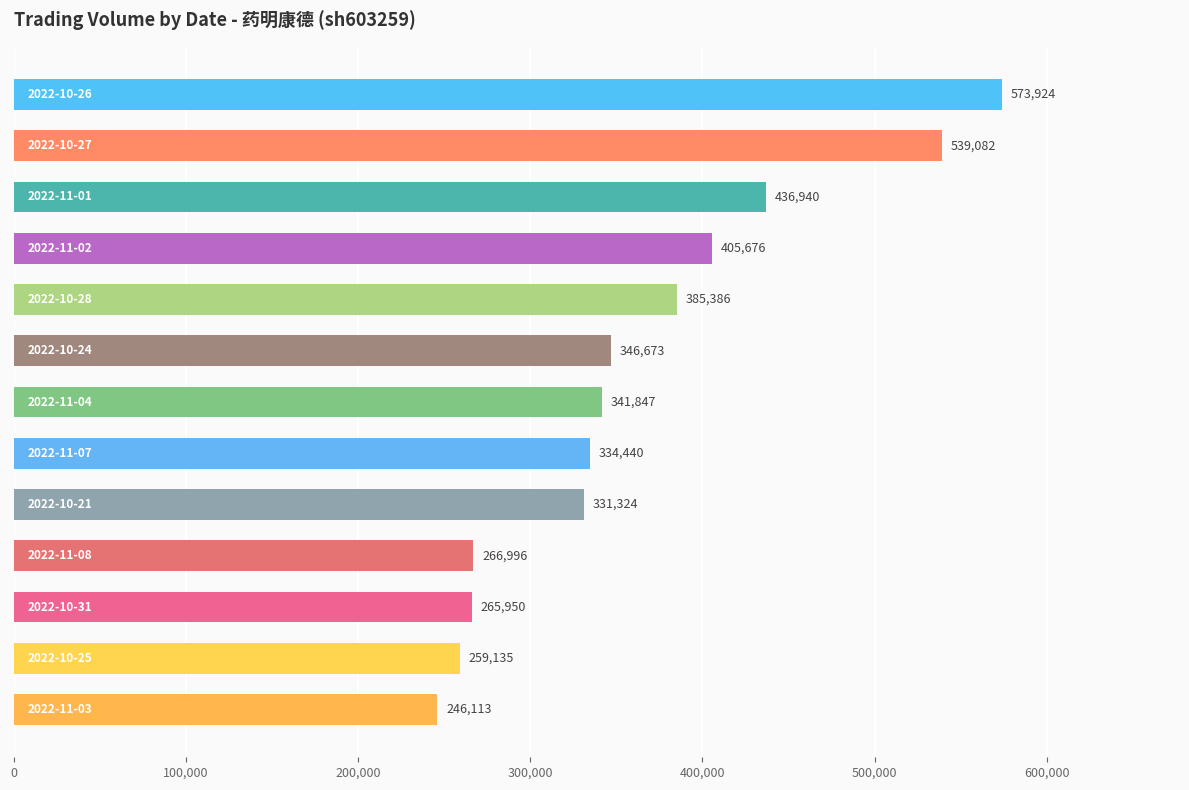

Reading bottom to top, transcribe all the data shown in this chart.

246113	259135	265950	266996	331324	334440	341847	346673	385386	405676	436940	539082	573924